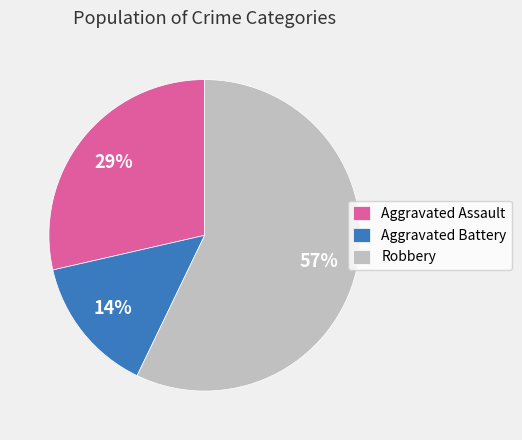

Is it true that Robbery is 62% of the pie?

False